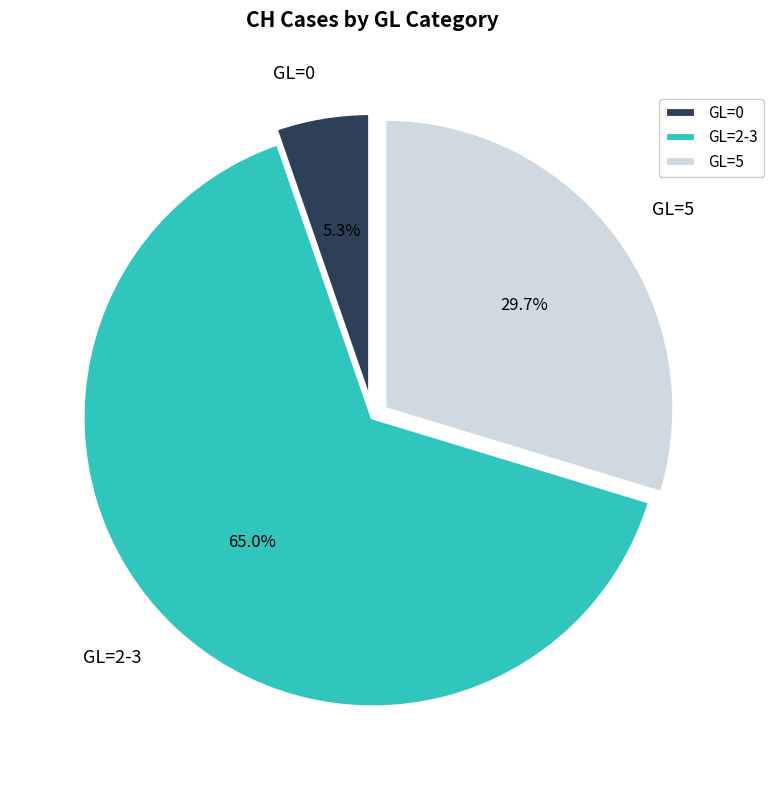

How many slices are in this pie chart?

3